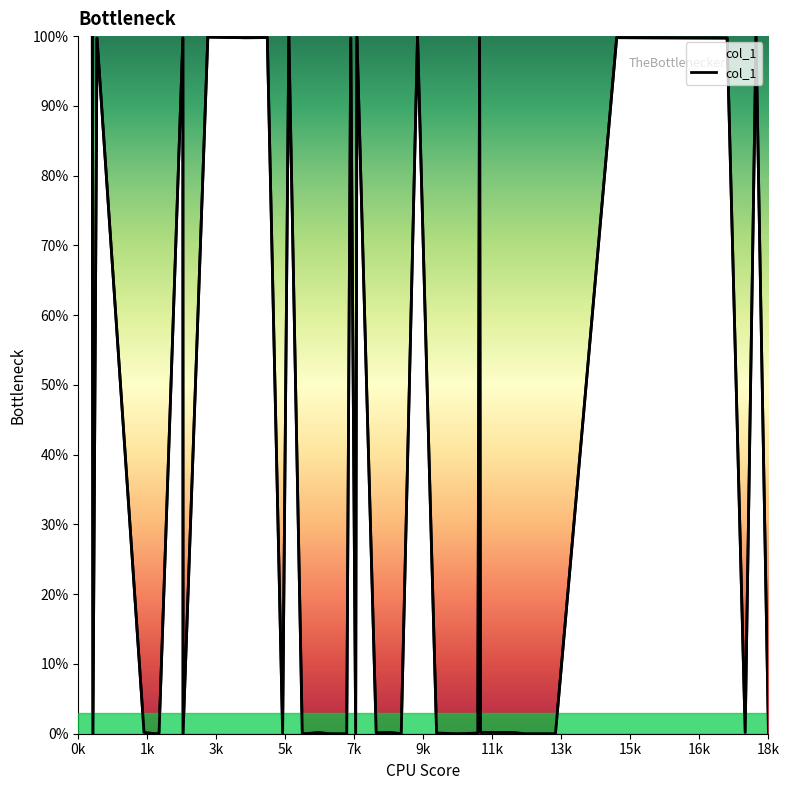

What is the average value?

37.5